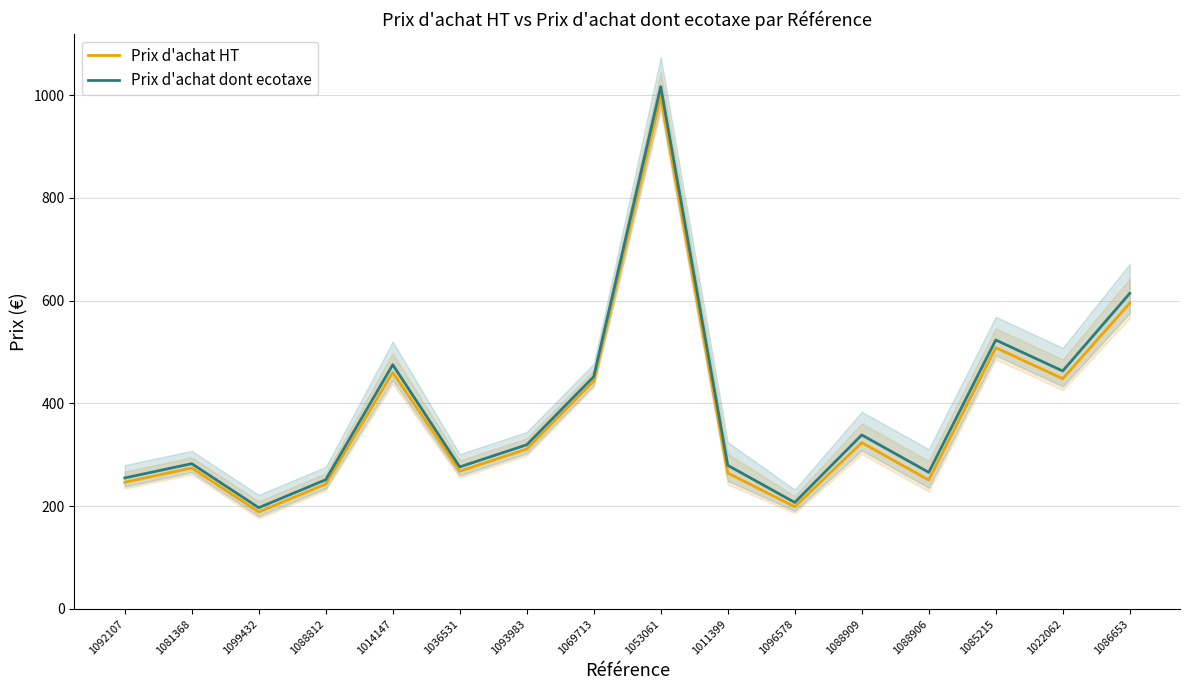

Reading right to left, extract all data points from this chart.

Prix d'achat HT: 595.1	448.2	508.5	250.9	323.7	199.0	264.6	997.4	443.8	311.2	268.2	460.4	243.2	188.8	274.5	246.7
Prix d'achat dont ecotaxe: 614.2	463.2	523.5	265.9	338.7	207.3	279.6	1016.6	452.2	319.6	276.5	475.4	251.5	197.1	282.8	255.0